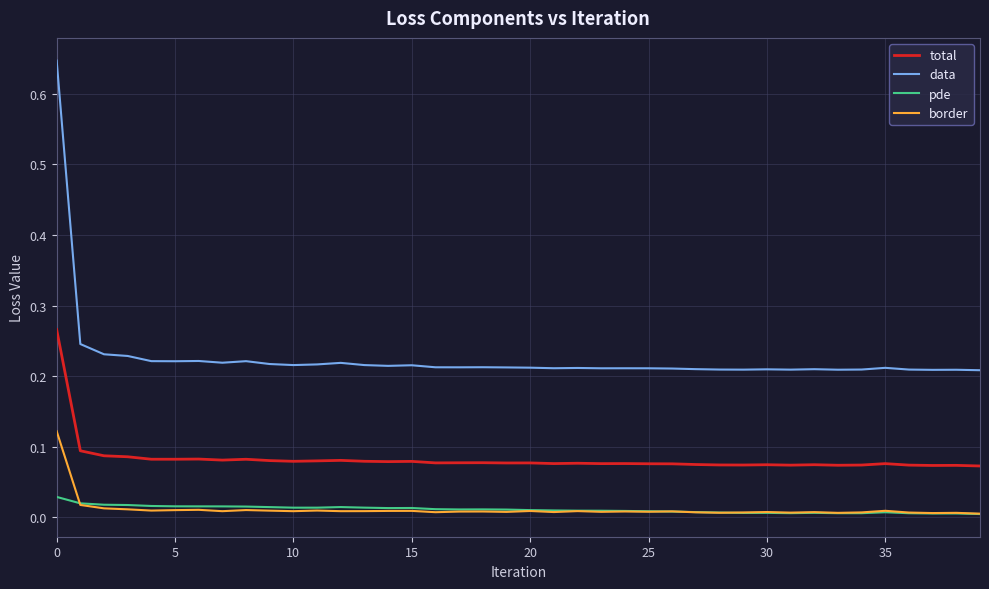

Rank the series by their maximum value, from highest to lowest.

data, total, border, pde